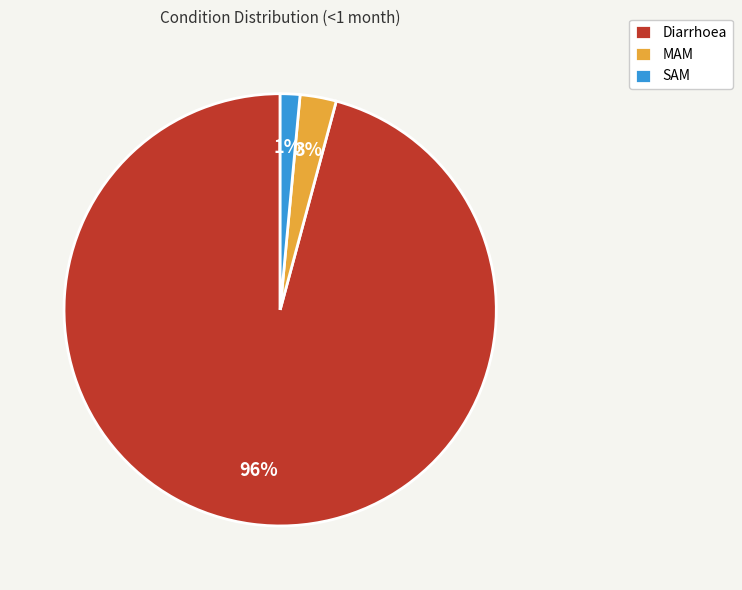

What is the smallest slice in the pie chart?

SAM